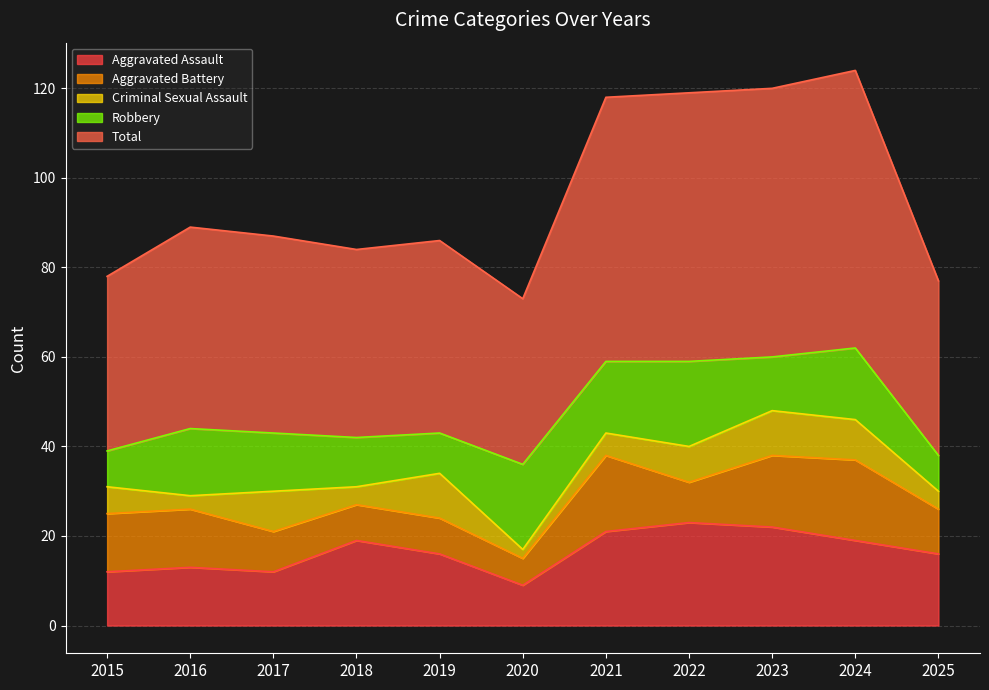

List the series in order of their peak value, lowest first.

Criminal Sexual Assault, Aggravated Battery, Robbery, Aggravated Assault, Total